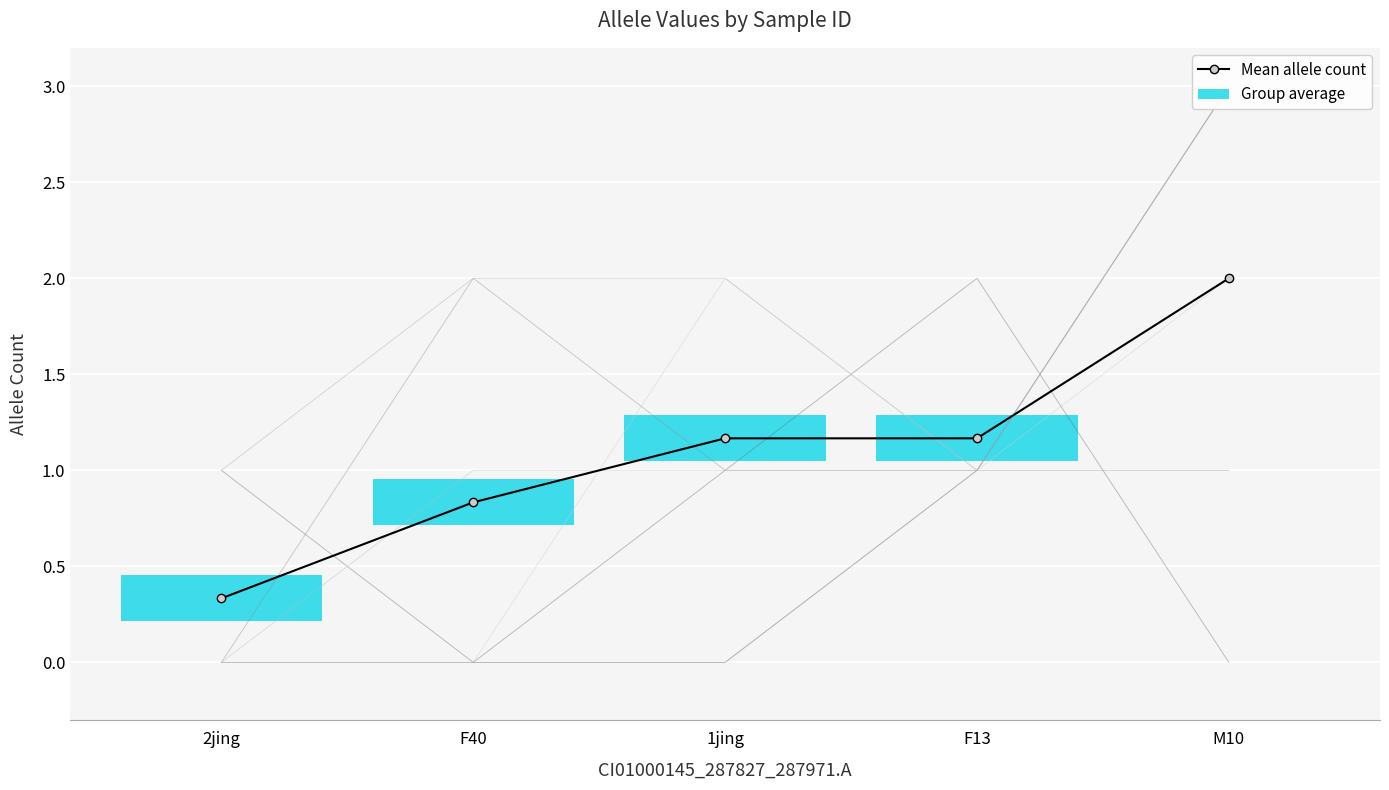

At which label does CI01000343_953885_954190.B reach its minimum?

2jing